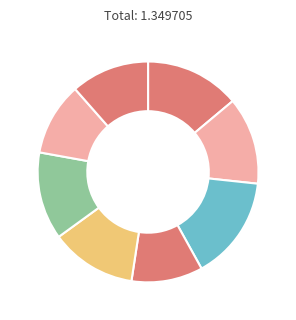

To the nearest percent, what is the average slice percentage?

12%